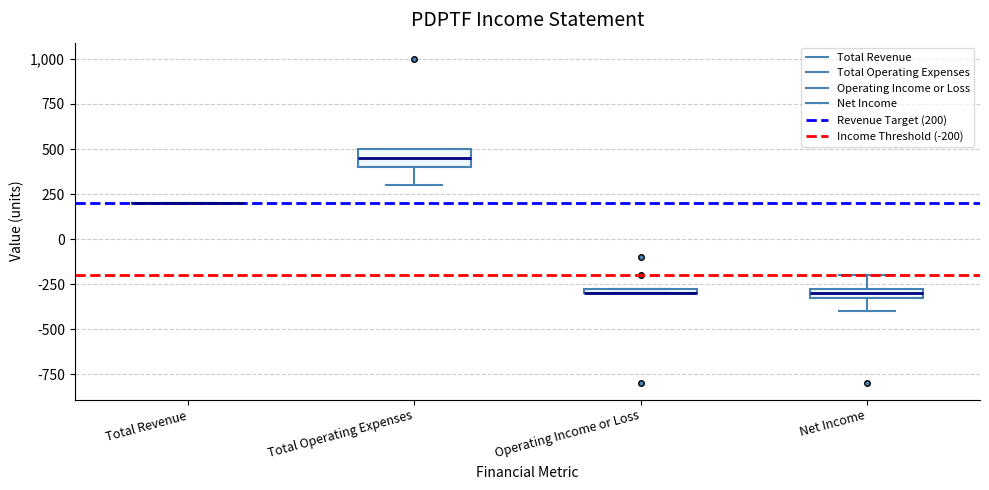

Which box is the tallest, from its lower edge to its upper edge?

Total Operating Expenses